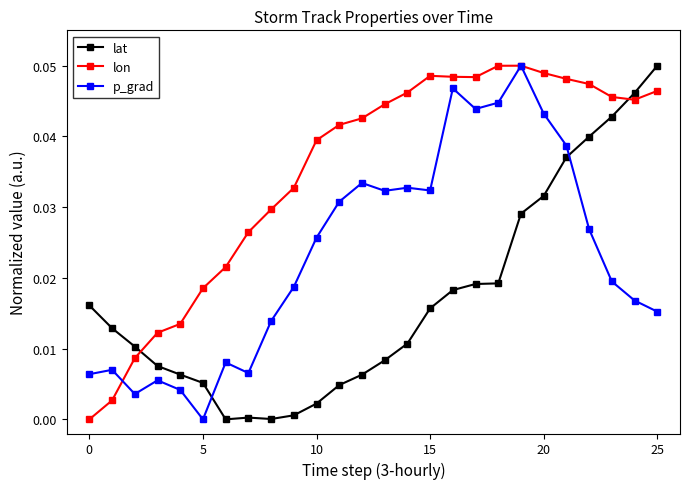

At how many categories does at least one series exceed 0?

26